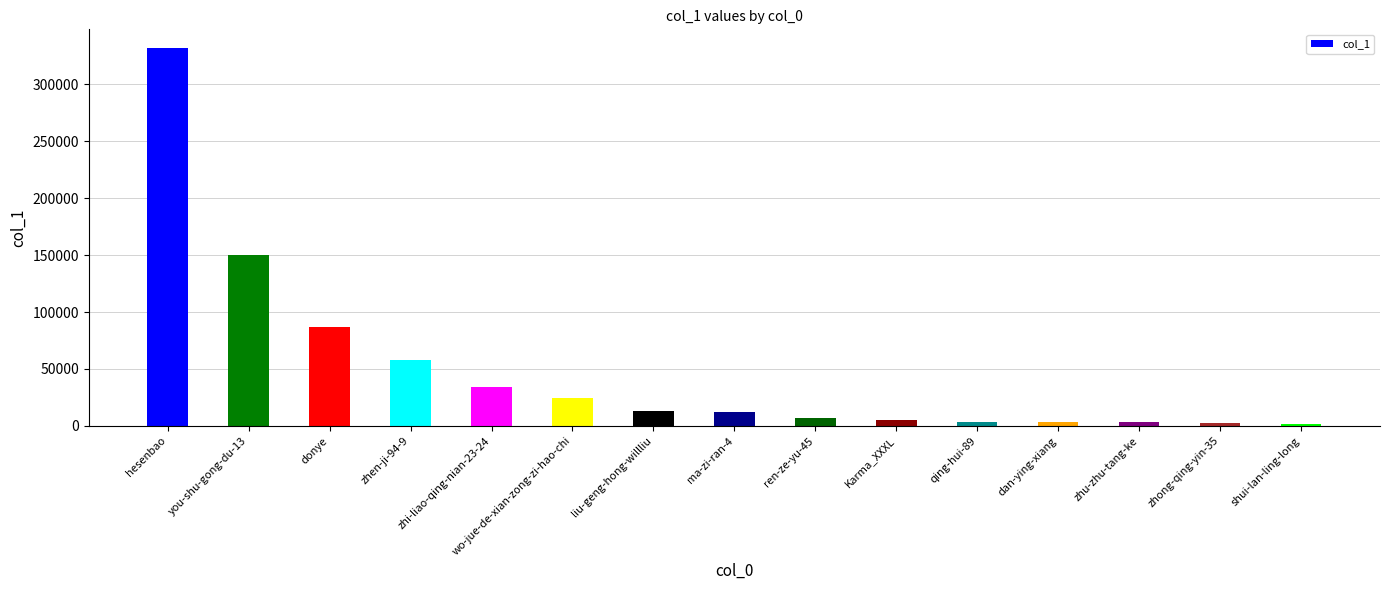

What position from the left is zhen-ji-94-9?

4